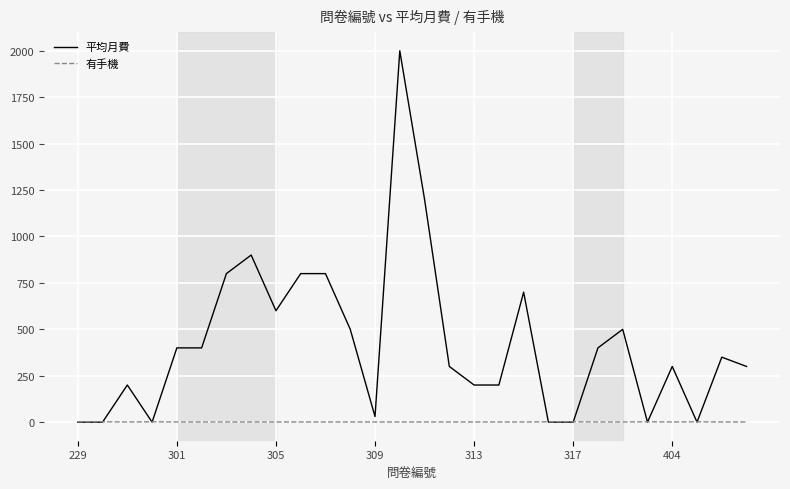

Which series has the largest total across all categories?

平均月費